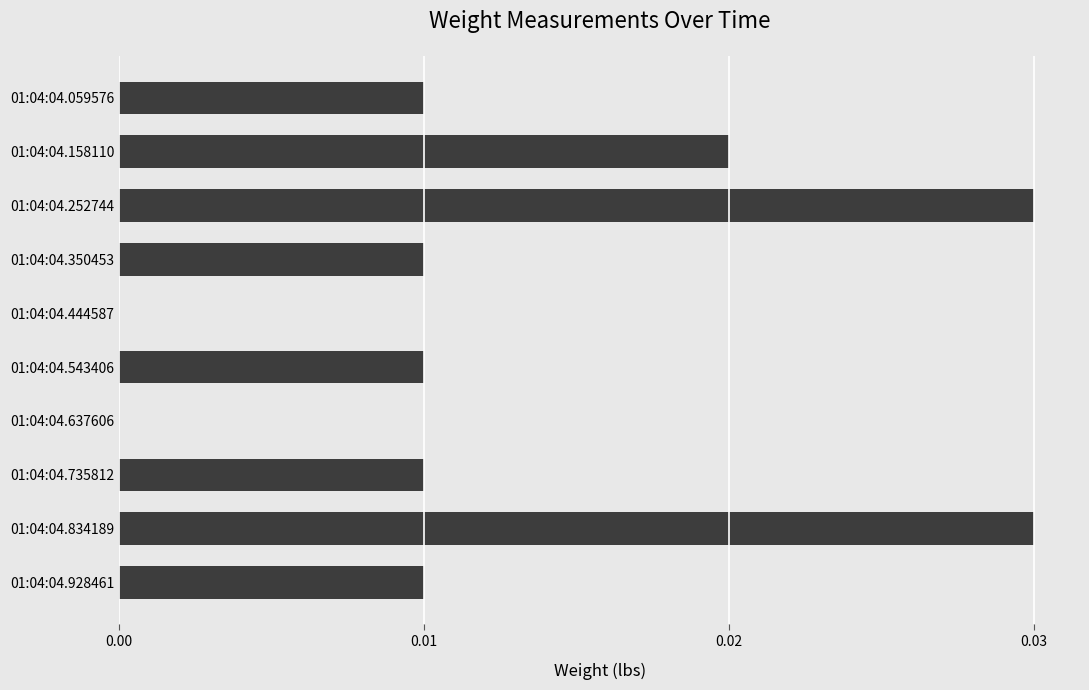

Which has a higher value, 01:04:04.444587 or 01:04:04.834189?

01:04:04.834189